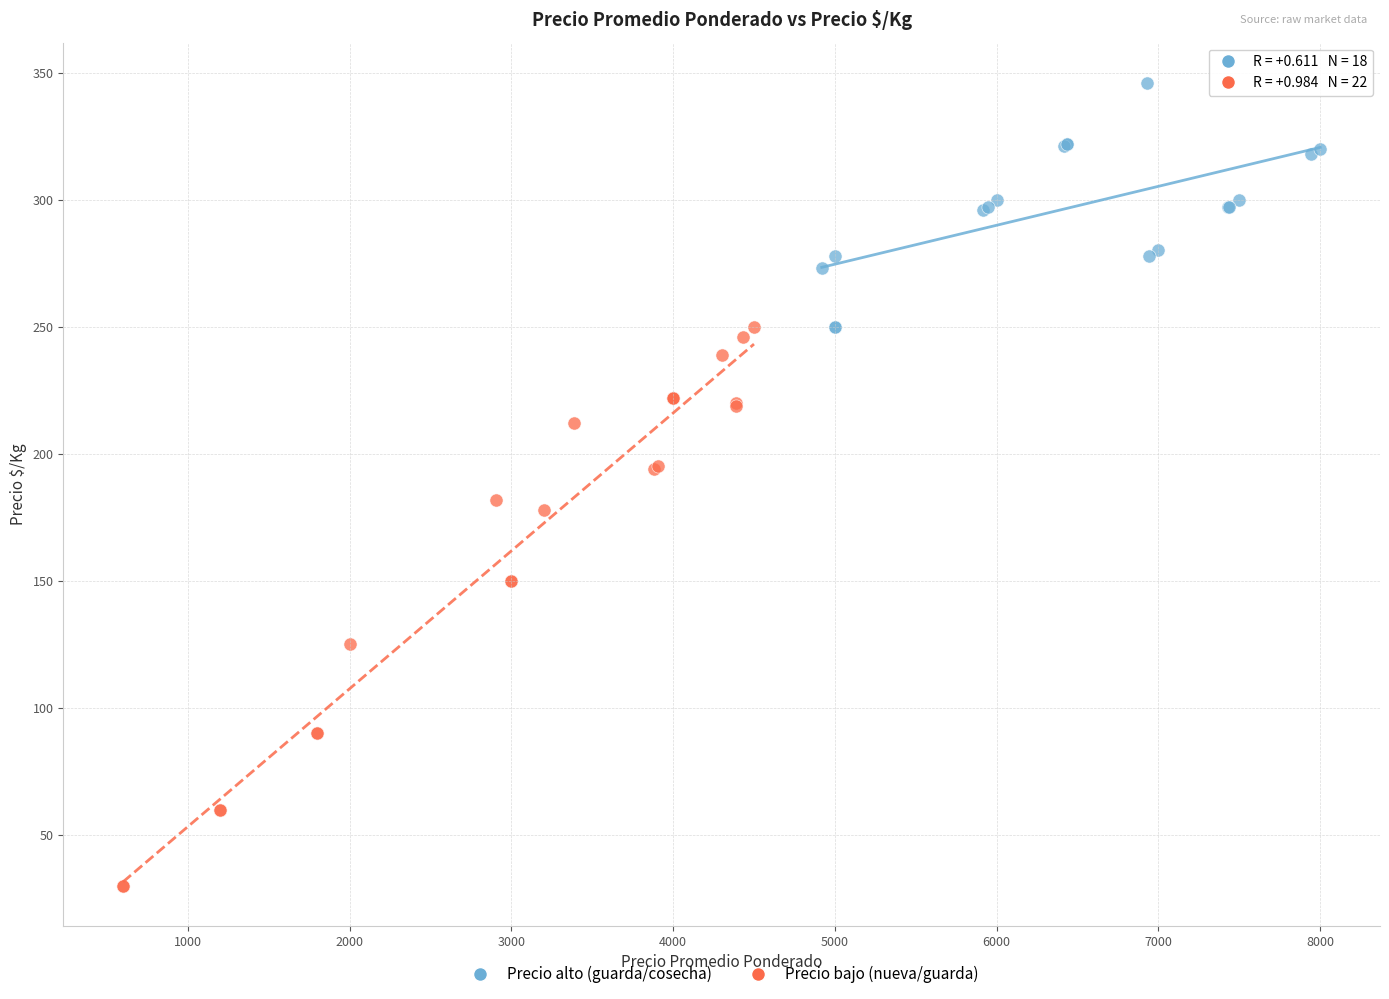

Which series contains the highest Y value?

Precio alto (guarda/cosecha)